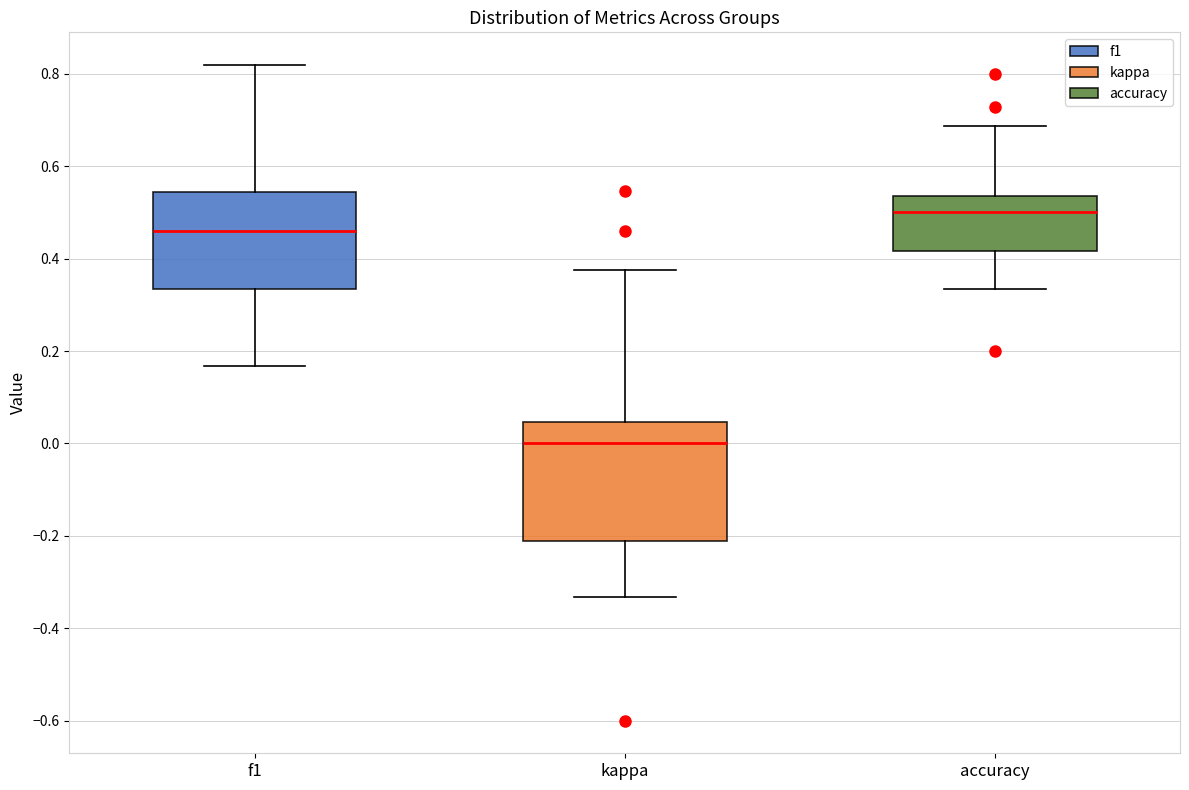

Reading left to right, transcribe this box plot: for each box, give where its median line is, the range the box spans, and where its two whiskers end, as read against the y-axis. The values are not printed on the chart, so give them approximately, as read against the axis.

f1: median 0.46, box 0.34 to 0.54, whiskers 0.16 to 0.82
kappa: median 0.00, box -0.22 to 0.04, whiskers -0.34 to 0.38
accuracy: median 0.50, box 0.42 to 0.54, whiskers 0.34 to 0.68